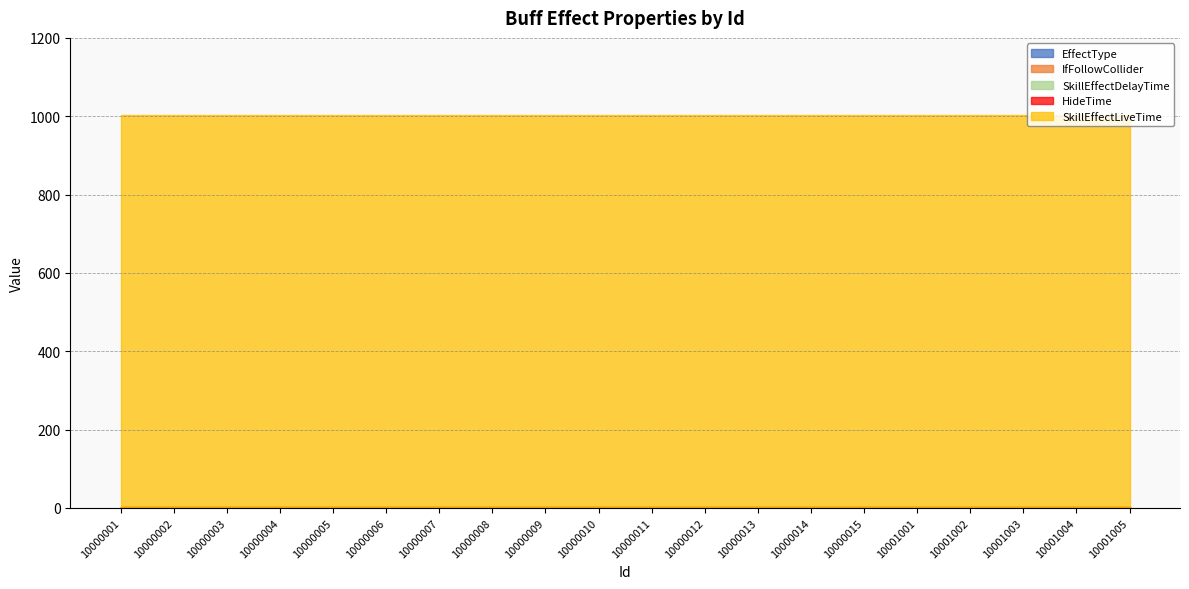

Which category has the lowest value across all series?

10000001